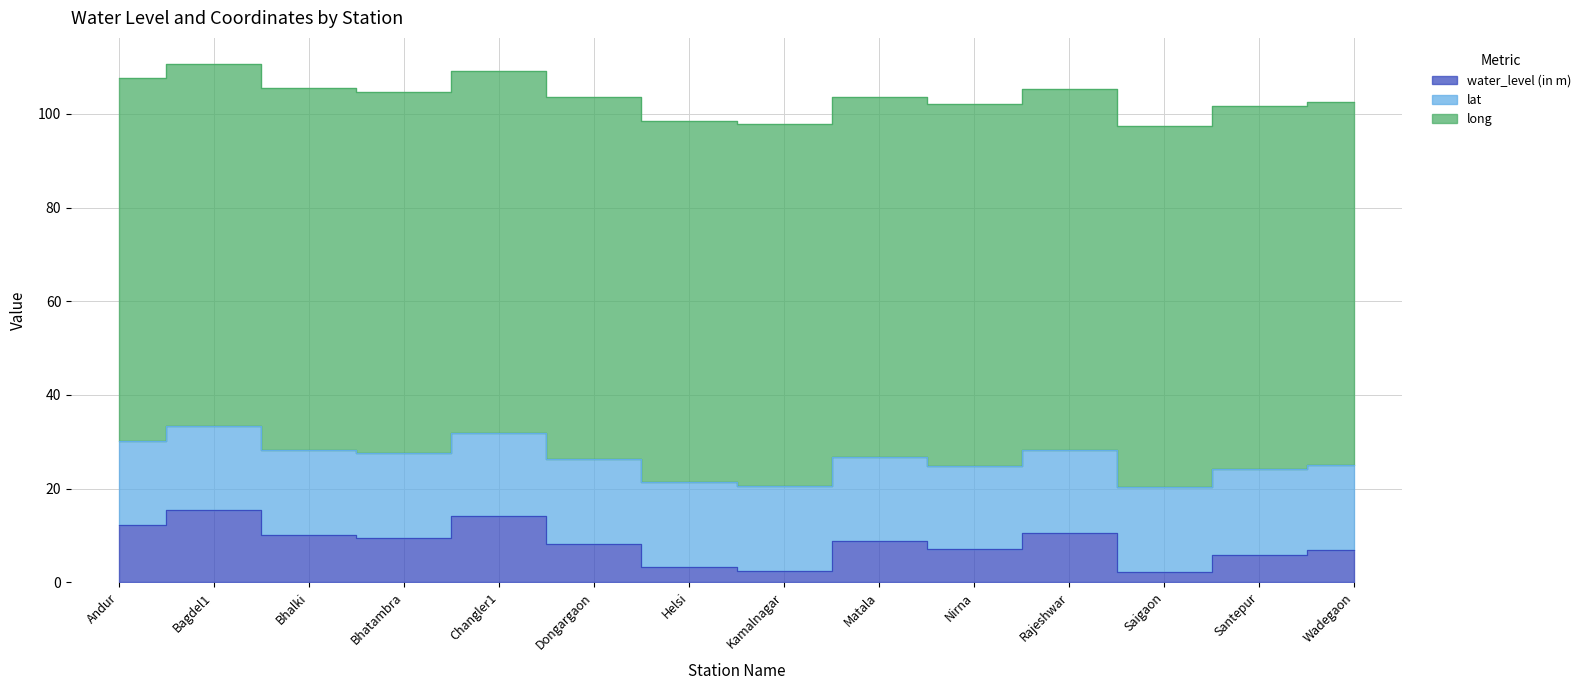

True or false: lat and long intersect in this chart.

False